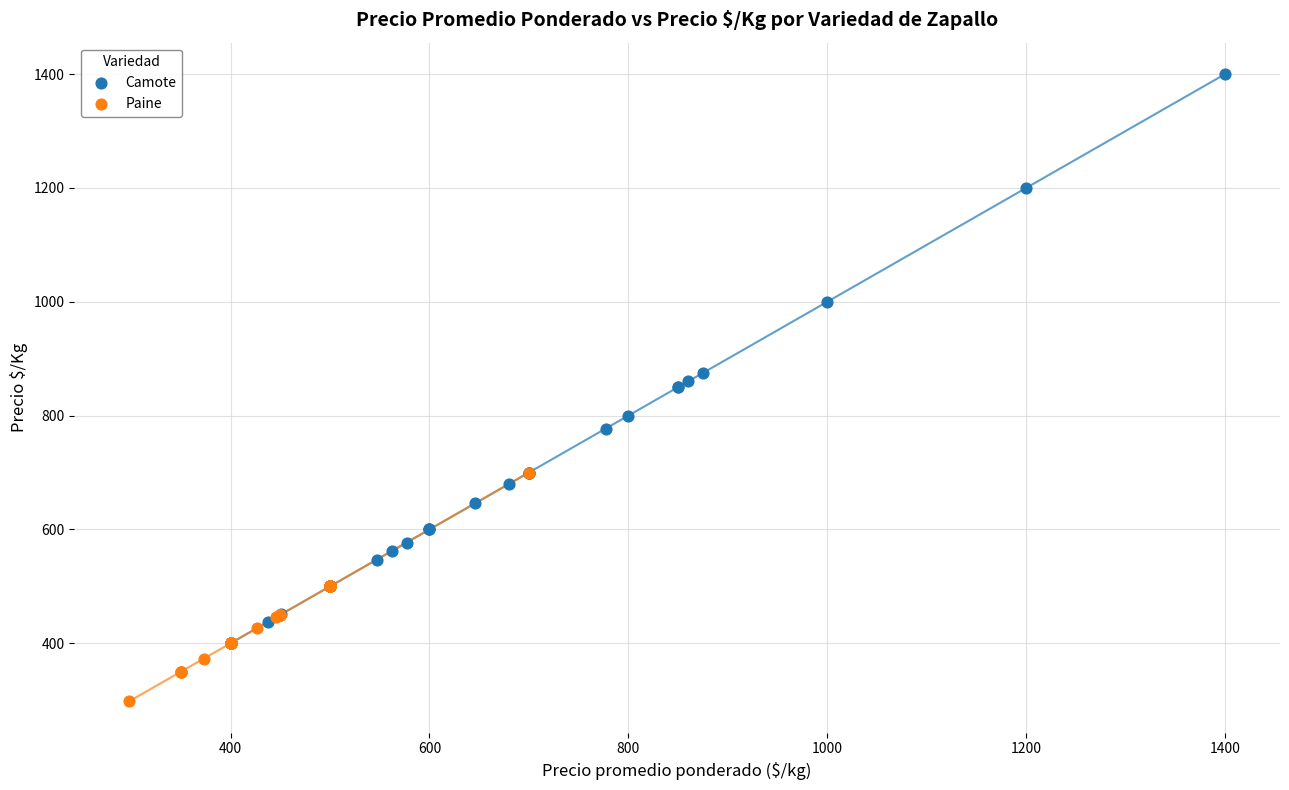

Which series has the largest Y range (max minus min)?

Camote